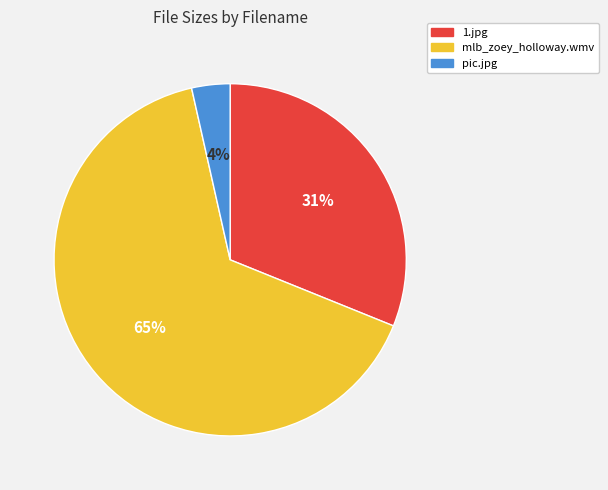

To the nearest percent, what is the average slice percentage?

33%